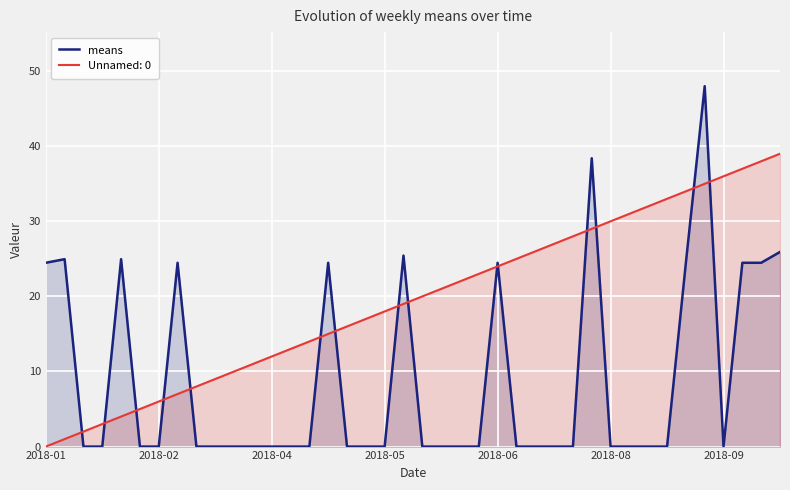

What is the sum of all values?

359.0